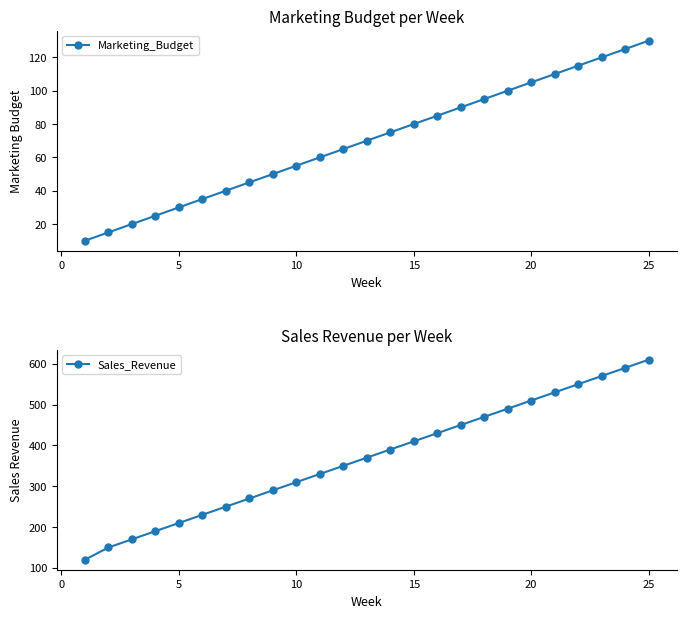

At which label does Marketing_Budget reach its peak?

25